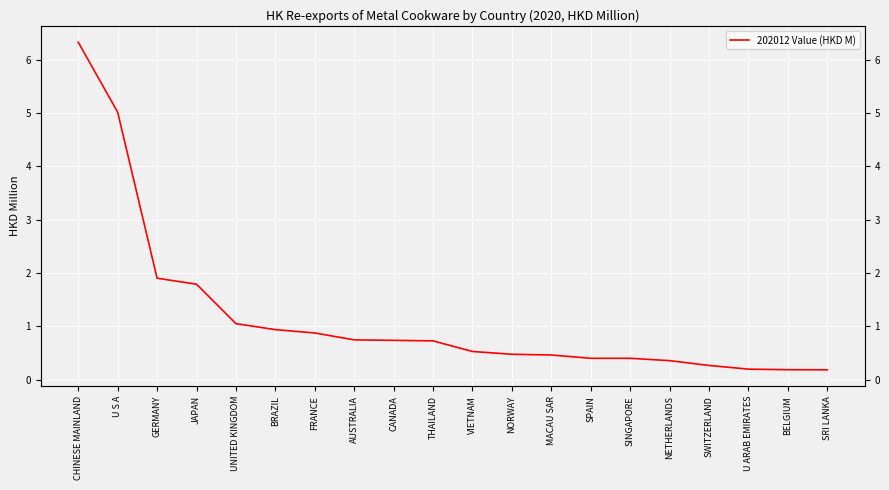

What is the average value?

1.2